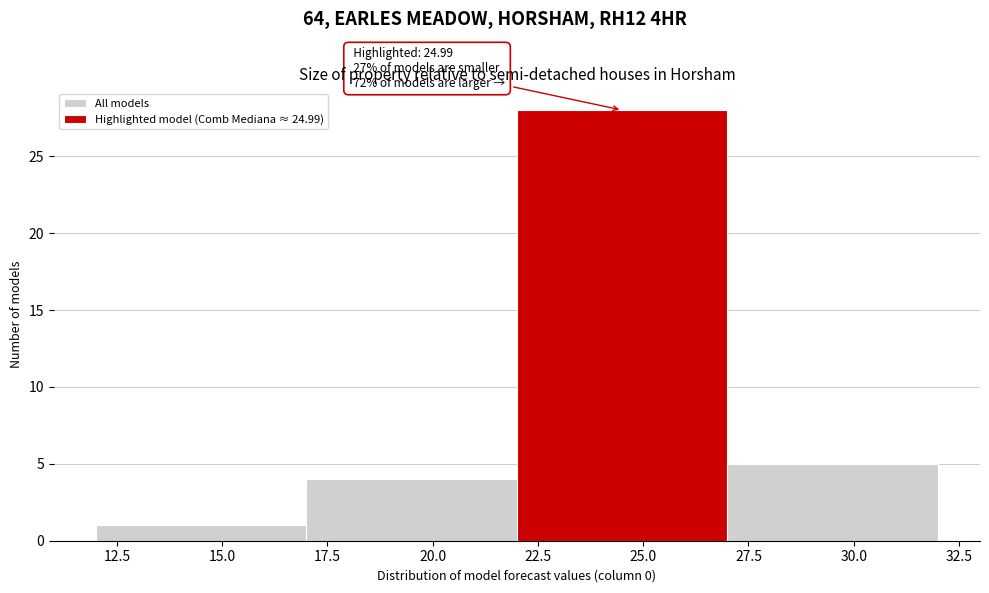

Which range on the x-axis has the tallest bar?

22 to 27